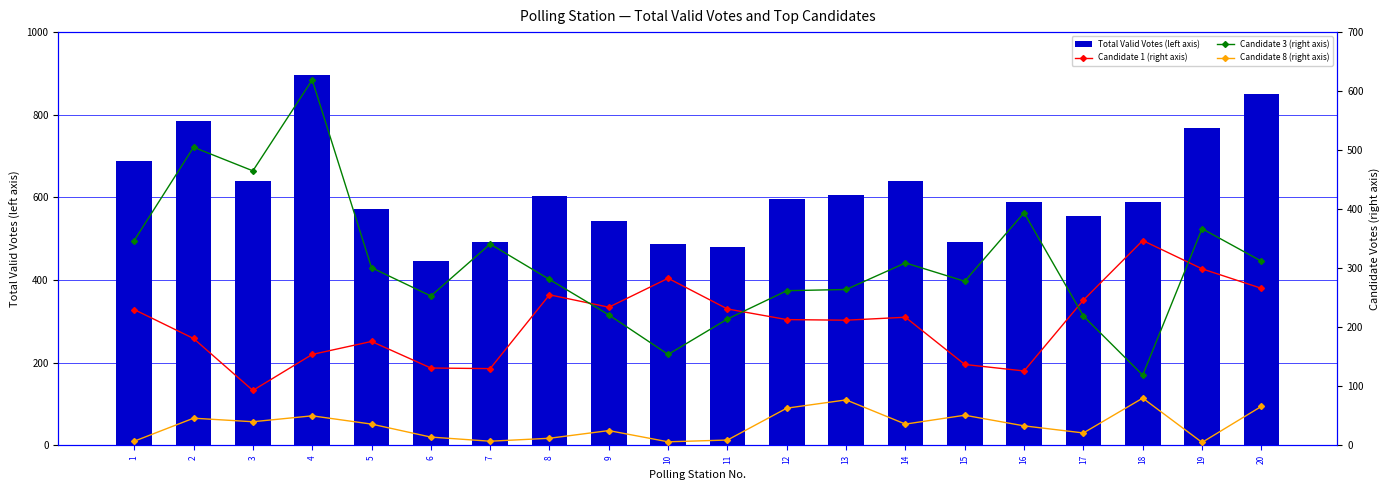

What is the difference between the Total Valid Votes (left axis) values at 1 and 10?

200